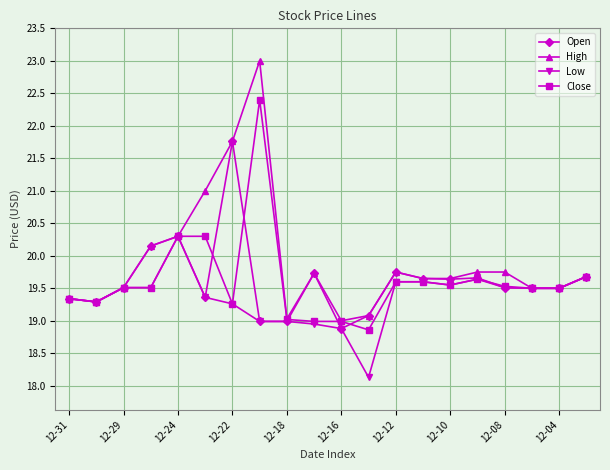

Does the chart display data point markers on the line(s)?

Yes